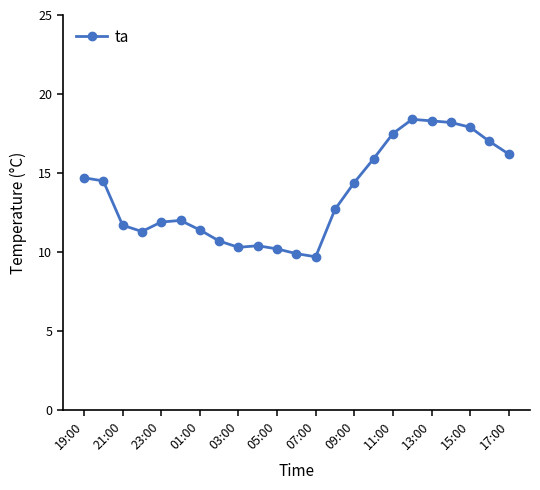

What is the smallest value displayed?

9.7